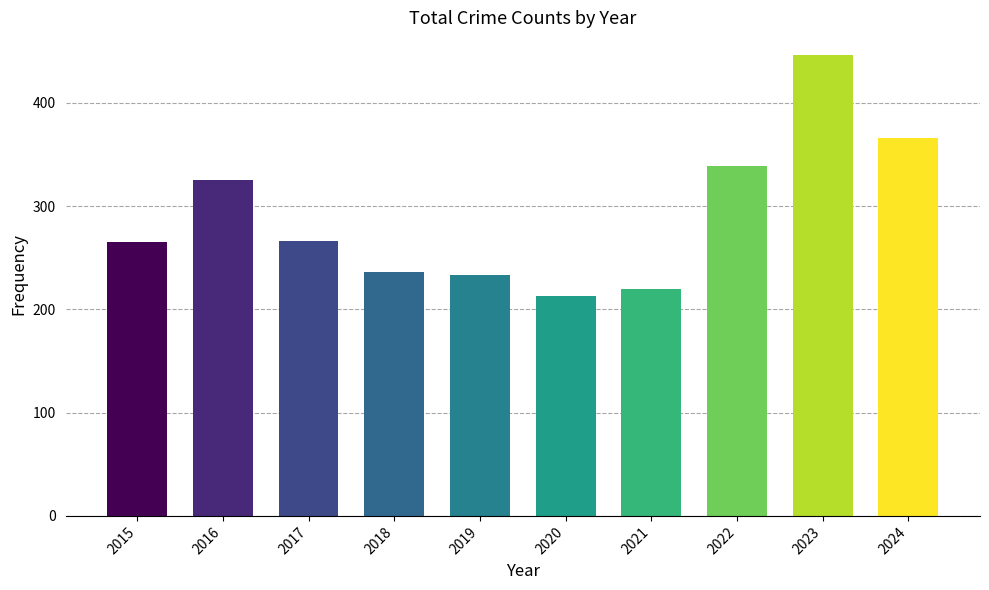

Which category has the highest value across all series?

2023